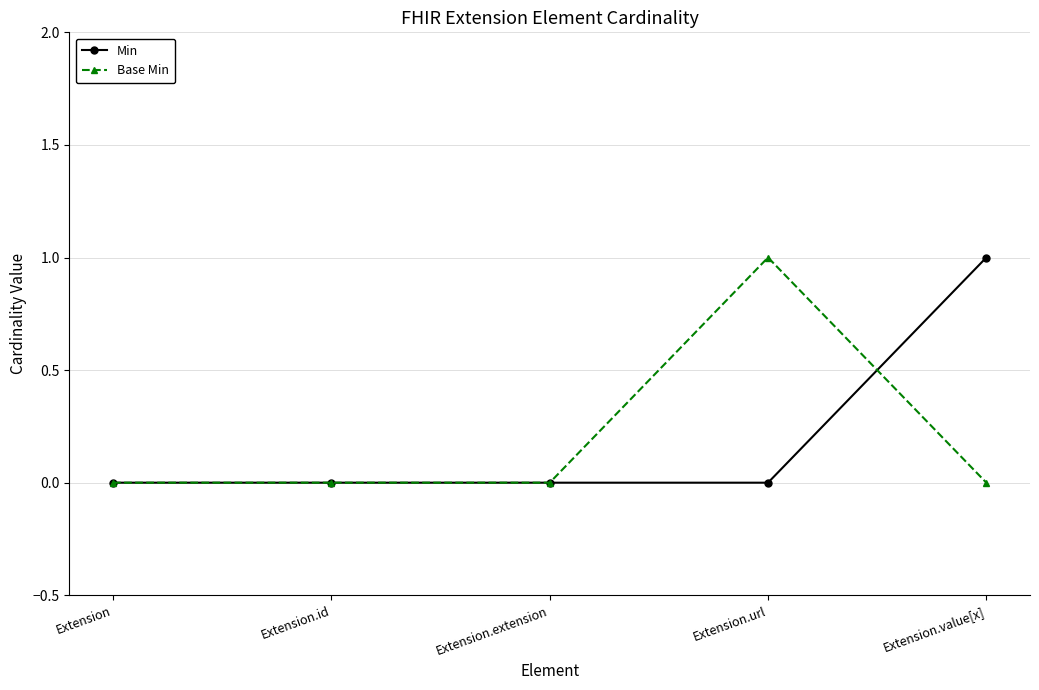

Is the value of Base Min at Extension.url greater than the value of Min at Extension?

Yes